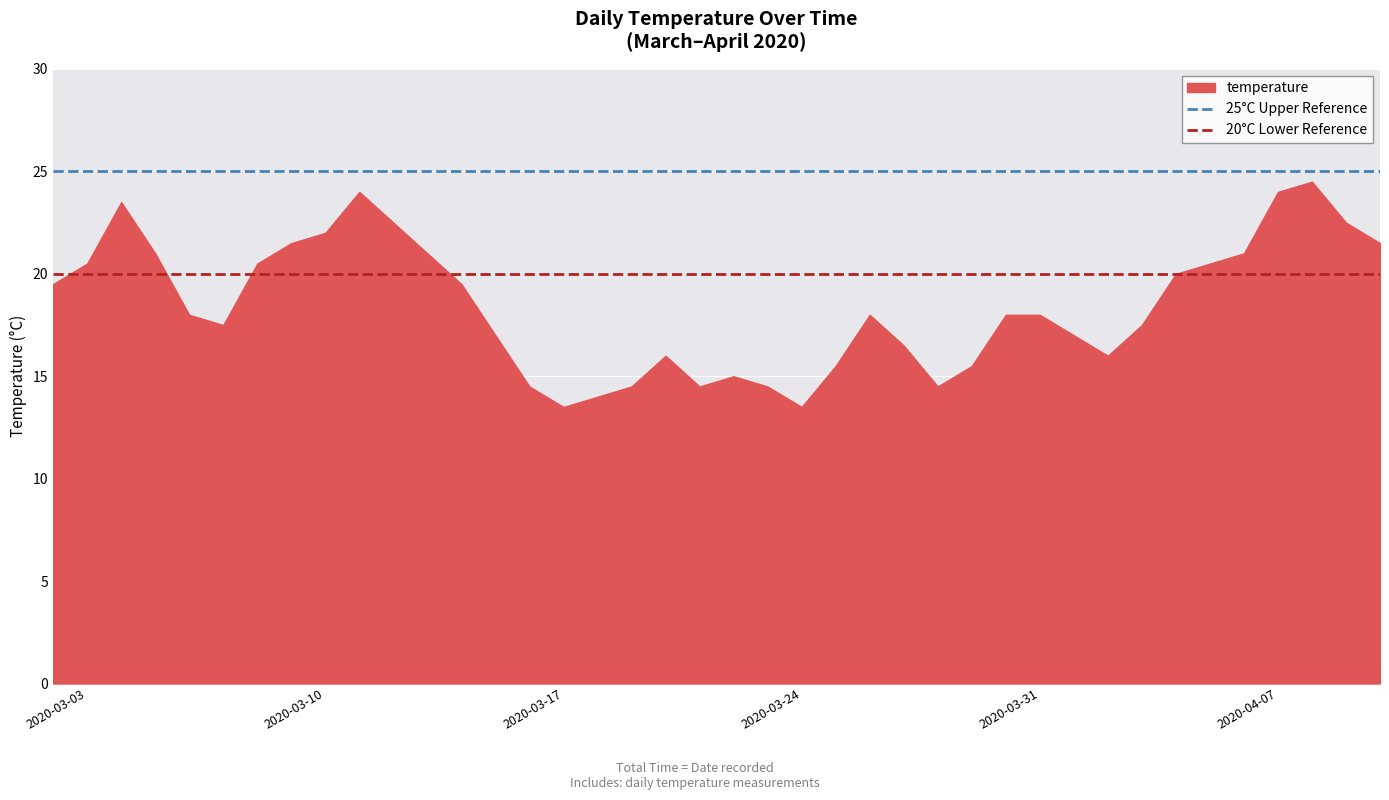

Which has a higher value, 2020-03-10 or 2020-03-03?

2020-03-10